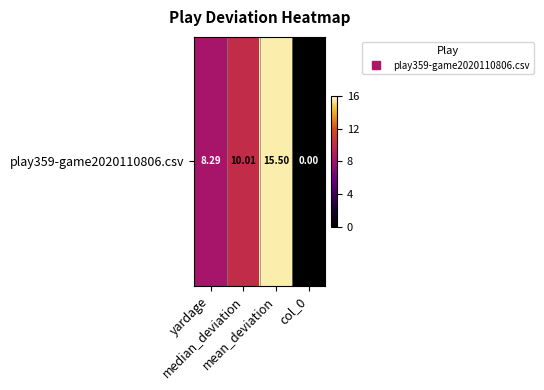

What is the change in value from yardage to col_0?

-8.3